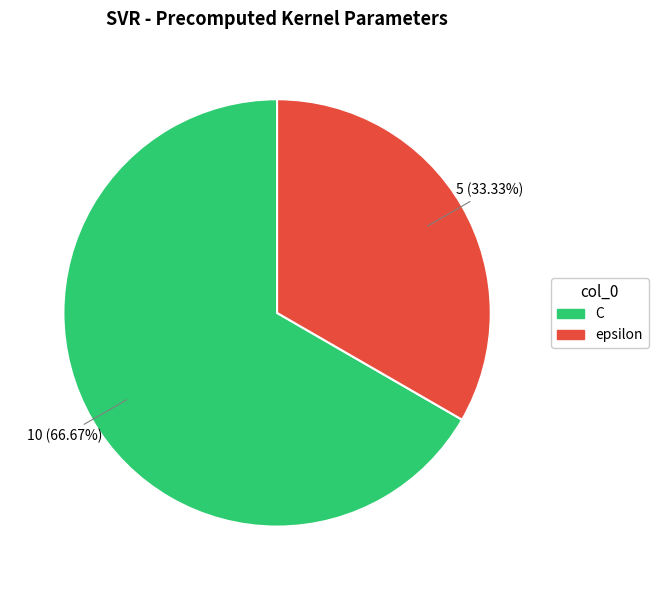

To the nearest percent, what is the average slice percentage?

50%